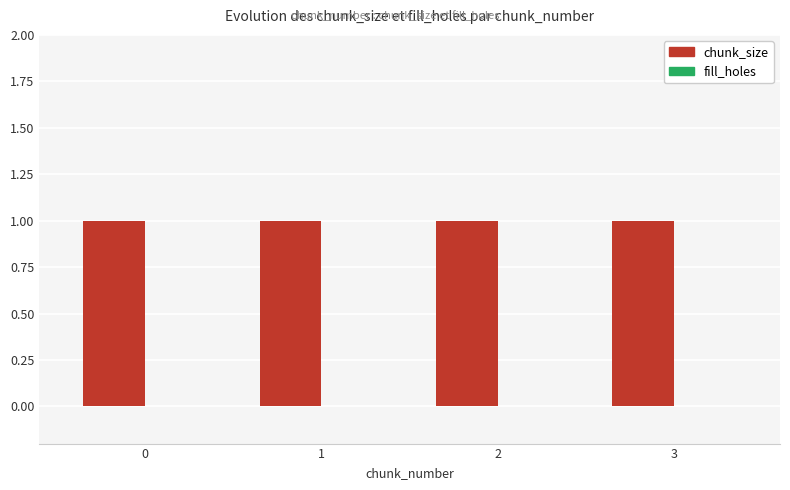

Reading left to right, extract all data points from this chart.

chunk_size: 0=1	1=1	2=1	3=1
fill_holes: 0=0	1=0	2=0	3=0